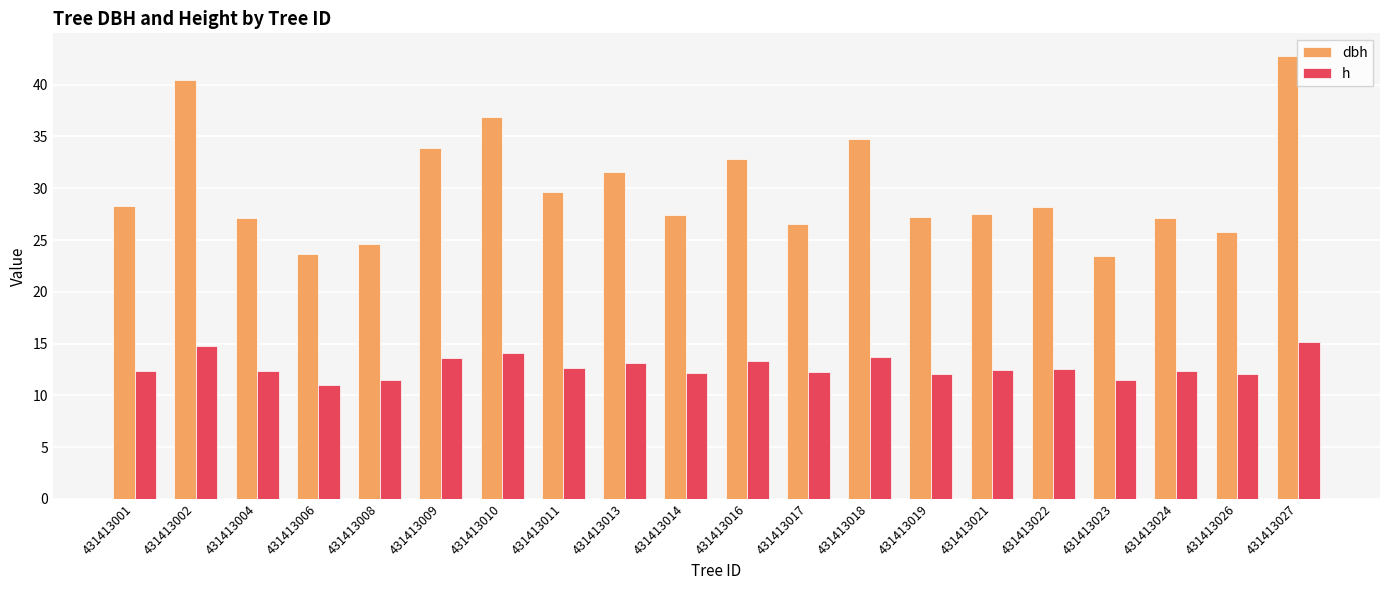

What are all the series names shown in the legend?

dbh, h